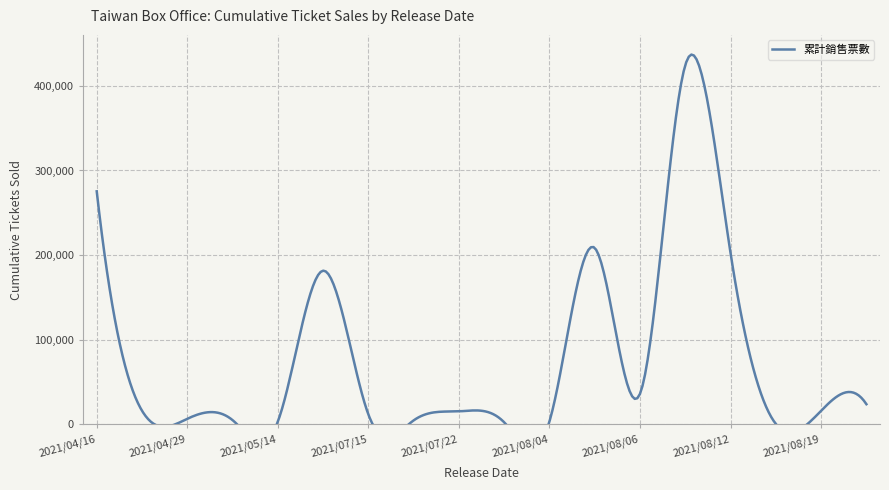

What is the label of the 11th point from the left?

2021/08/04